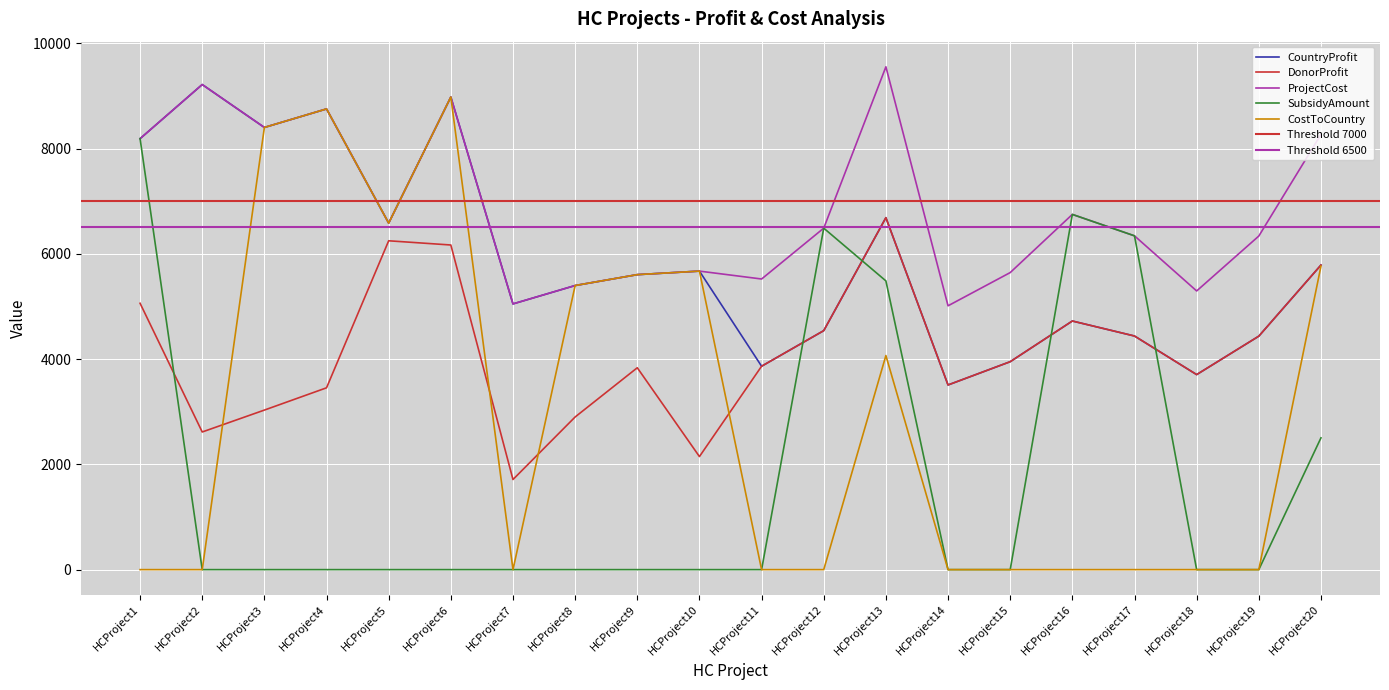

True or false: ProjectCost has a value of 6748.0 at HCProject16.

True